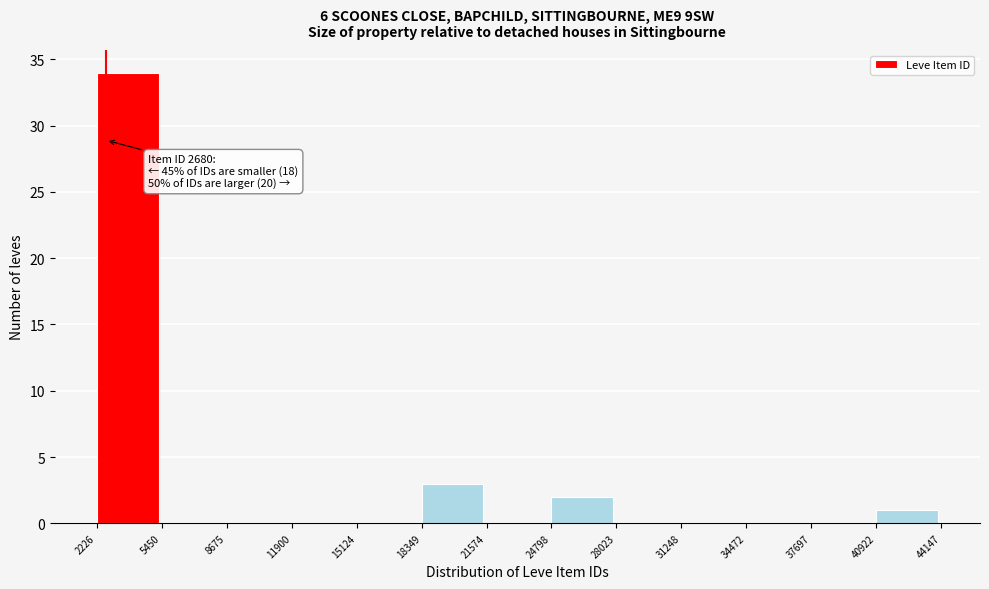

Which range on the x-axis has the tallest bar?

2226 to 5450